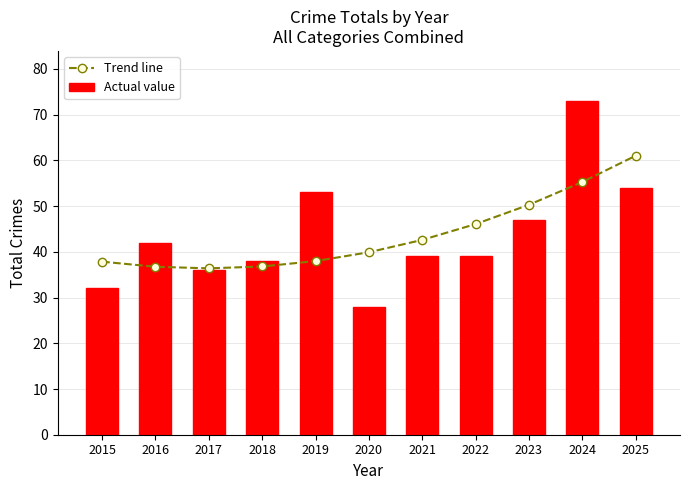

How many values in the Trend line series exceed 39?

6